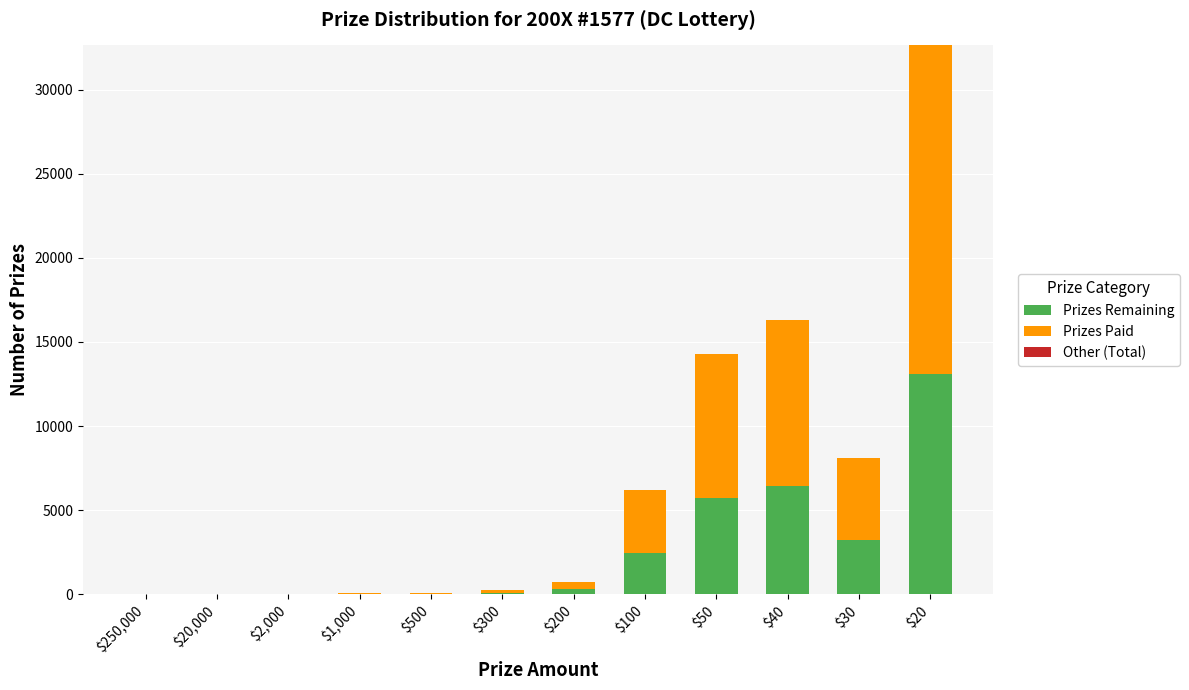

What is the sum of the Prizes Remaining values at $300 and $250,000?

95